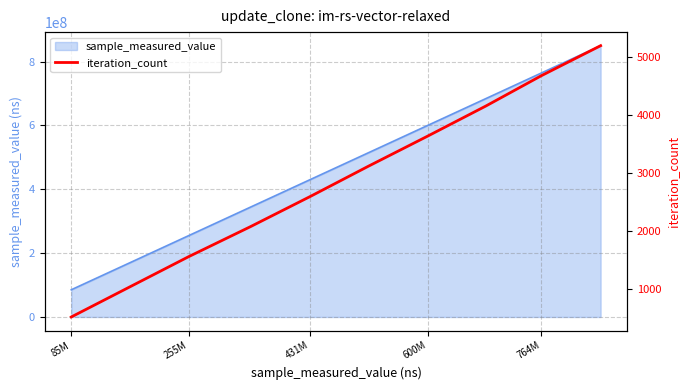

What is the minimum value shown in the chart?

519